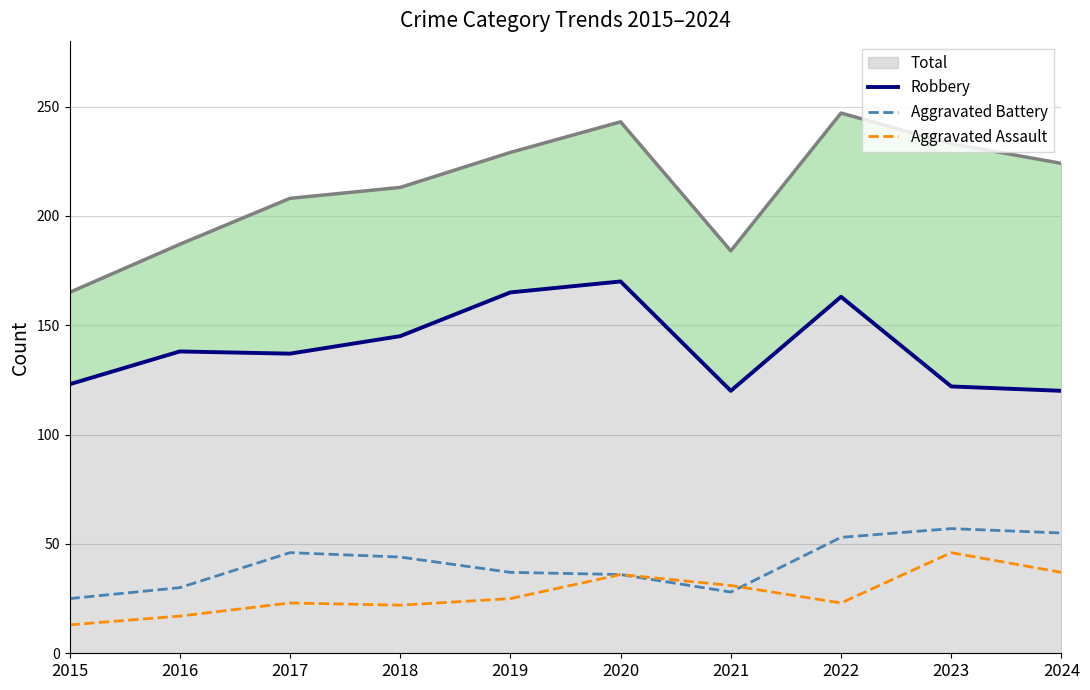

Rank the series at 2024 from lowest to highest value.

Aggravated Assault, Aggravated Battery, Robbery